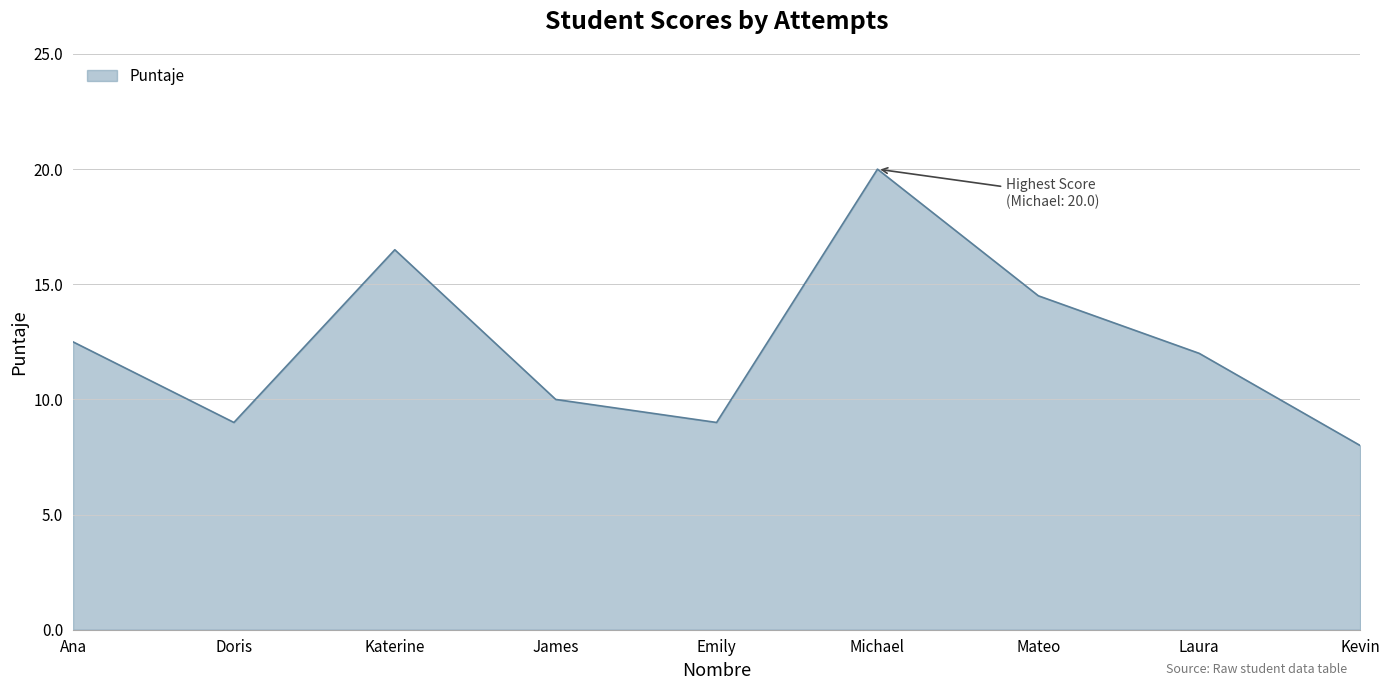

Which label corresponds to the largest value in the chart?

Michael